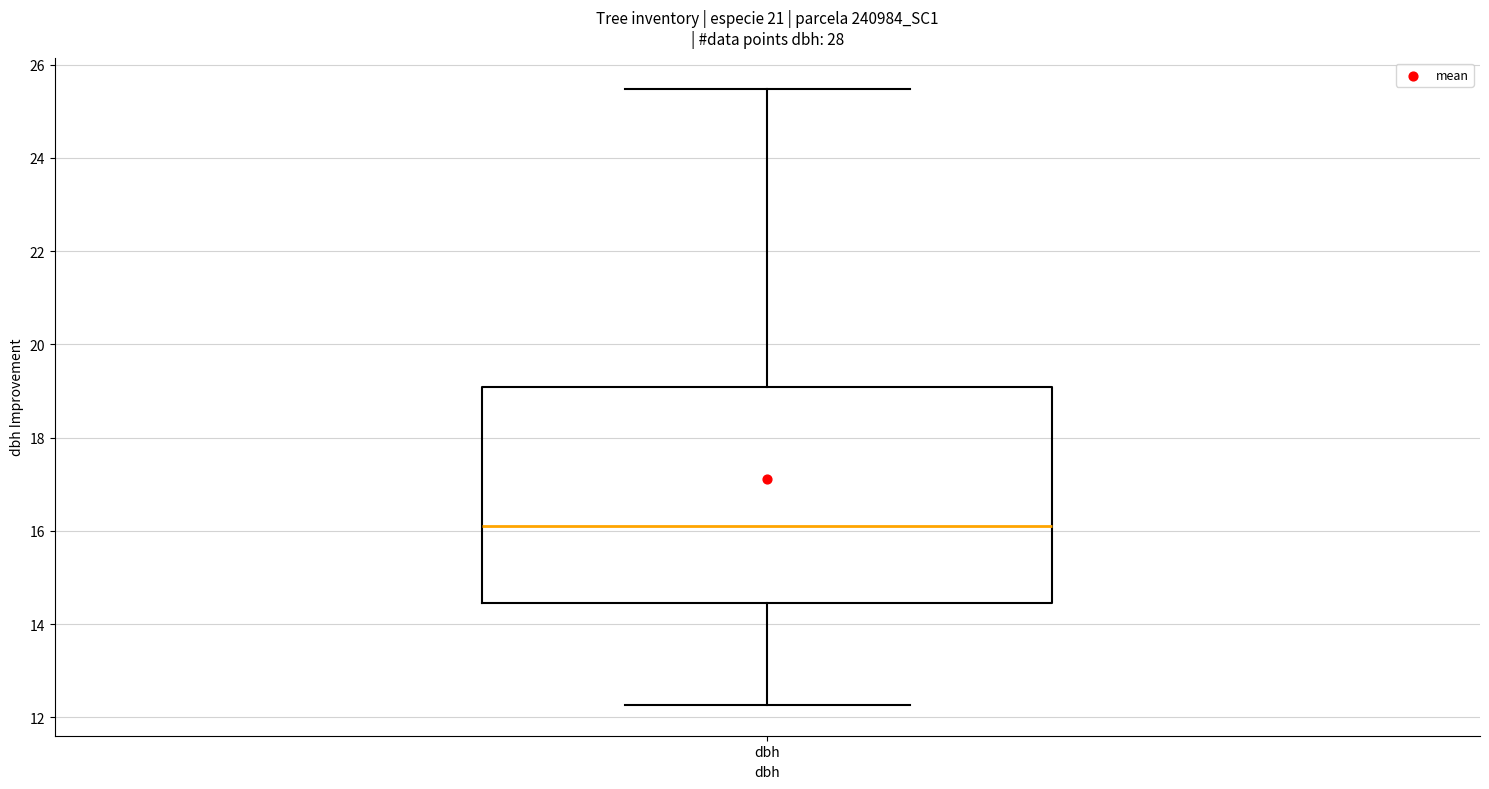

Where does the upper whisker of the box for dbh end on the y-axis? The values are not printed on the chart, so give them approximately, as read against the axis.

25.4